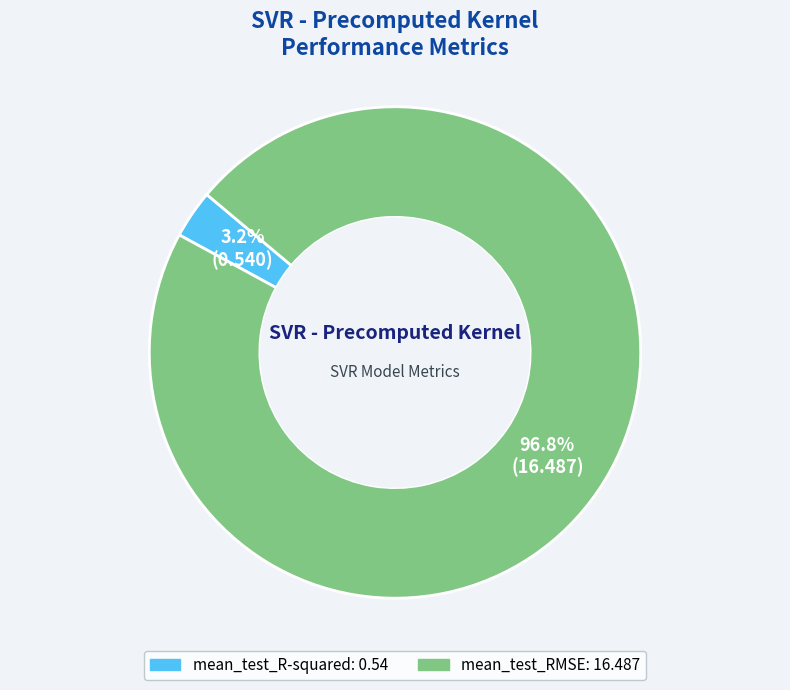

How many segments does this pie chart have?

2